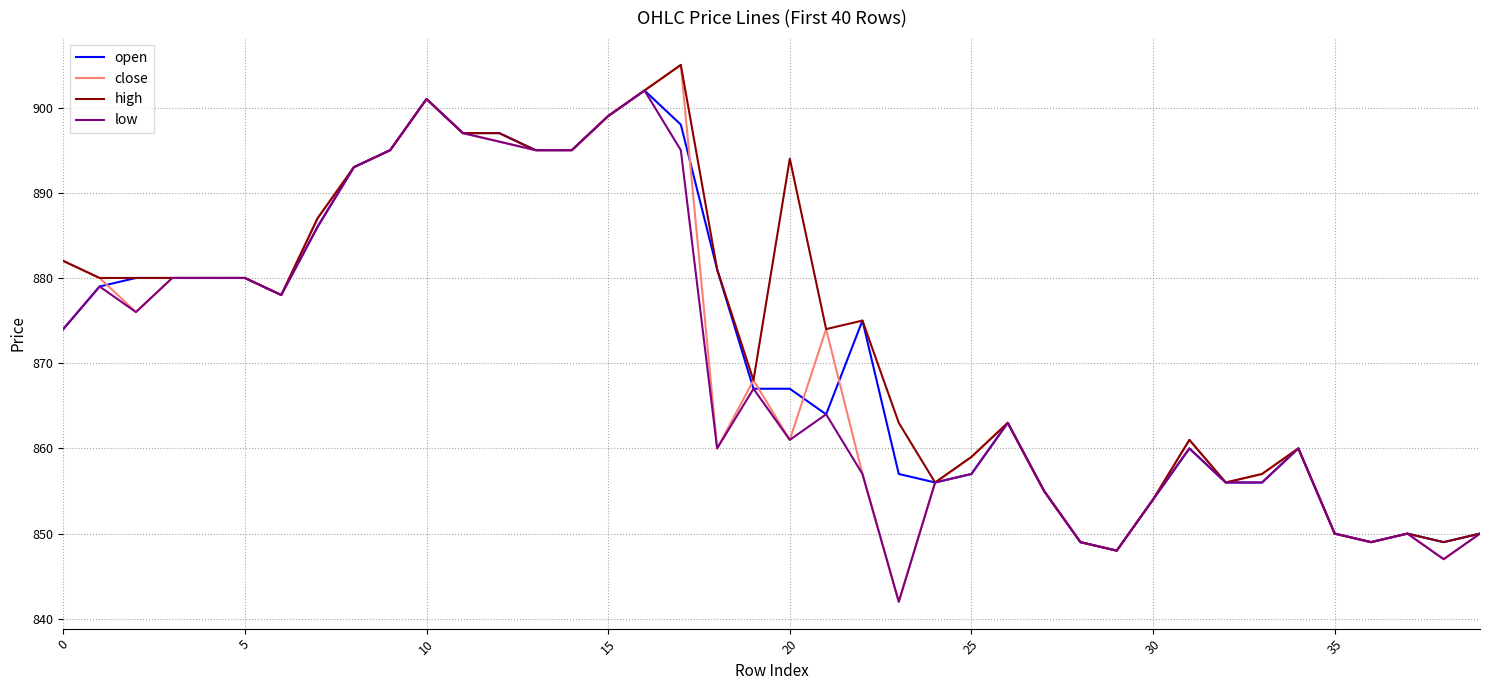

Which series has the largest range (max minus min)?

close